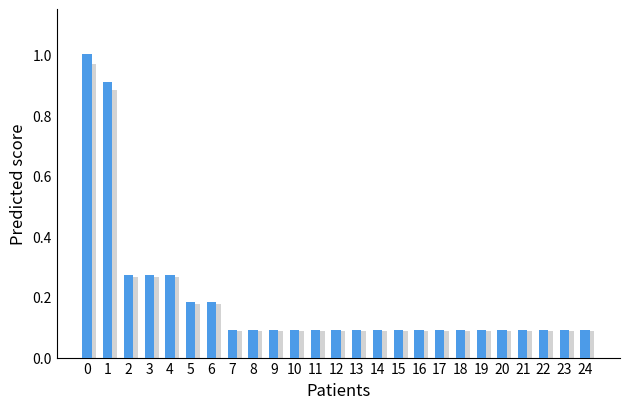

What is the total value across all series at 5?

0.4